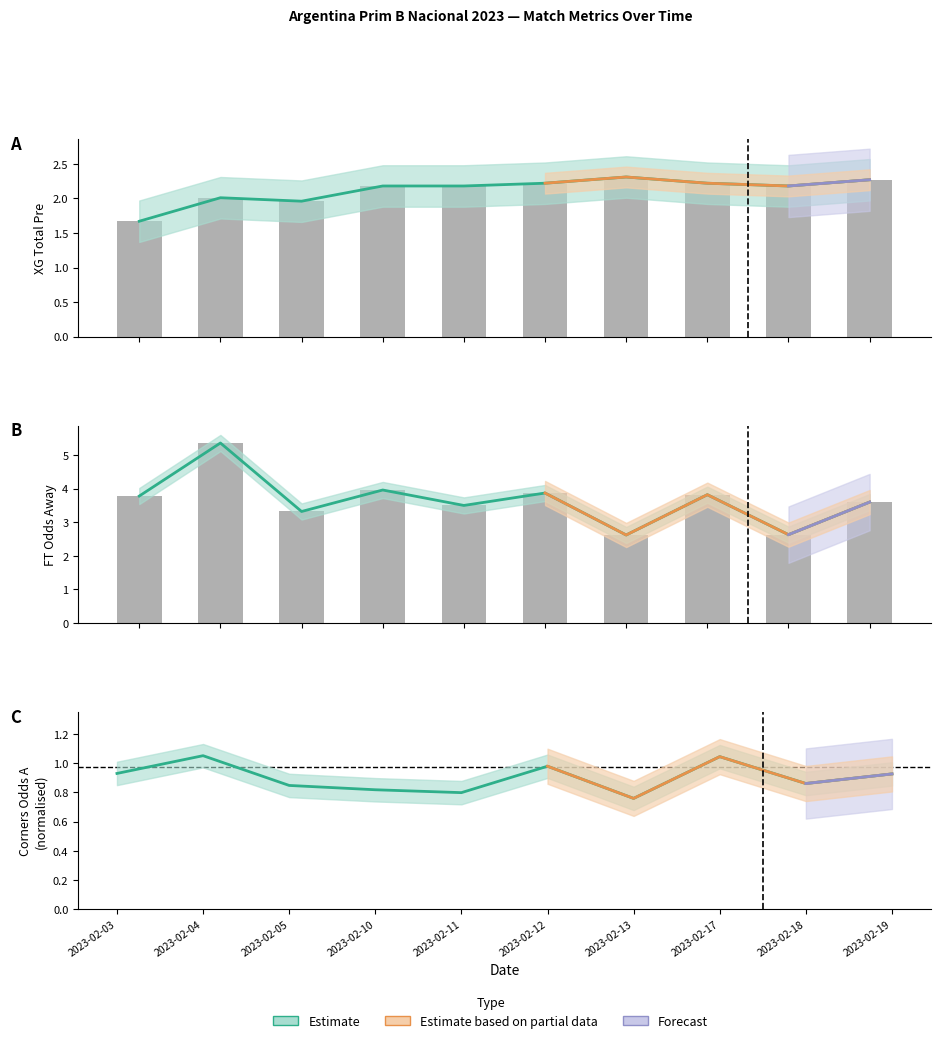

Reading left to right, list all the values displayed in this chart.

XG_Total_Pre: 2023-02-03=1.7	2023-02-04=2.0	2023-02-05=2.0	2023-02-10=2.2	2023-02-11=2.2	2023-02-12=2.2	2023-02-13=2.3	2023-02-17=2.2	2023-02-18=2.2	2023-02-19=2.3
FT_Odds_A: 2023-02-03=3.8	2023-02-04=5.4	2023-02-05=3.3	2023-02-10=4.0	2023-02-11=3.5	2023-02-12=3.9	2023-02-13=2.6	2023-02-17=3.8	2023-02-18=2.6	2023-02-19=3.6
Odds_Corners_A: 2023-02-03=0.9	2023-02-04=1.1	2023-02-05=0.8	2023-02-10=0.8	2023-02-11=0.8	2023-02-12=1.0	2023-02-13=0.8	2023-02-17=1.0	2023-02-18=0.9	2023-02-19=0.9